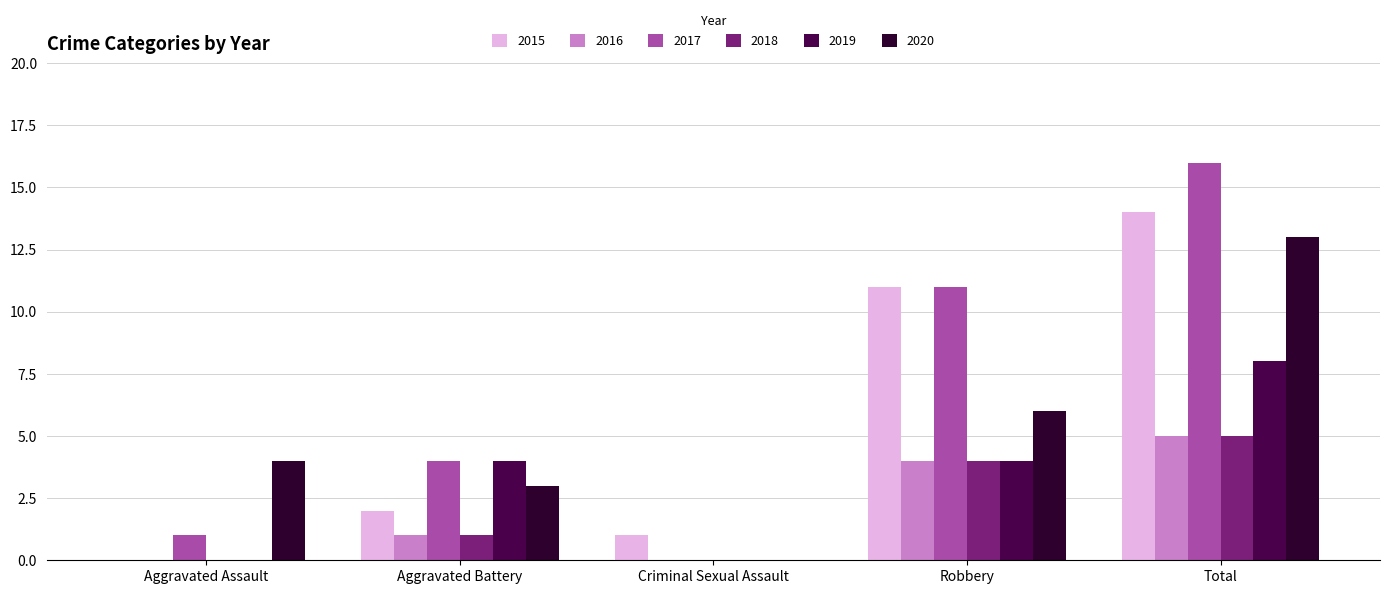

What is the sum of all 2015 values?

28